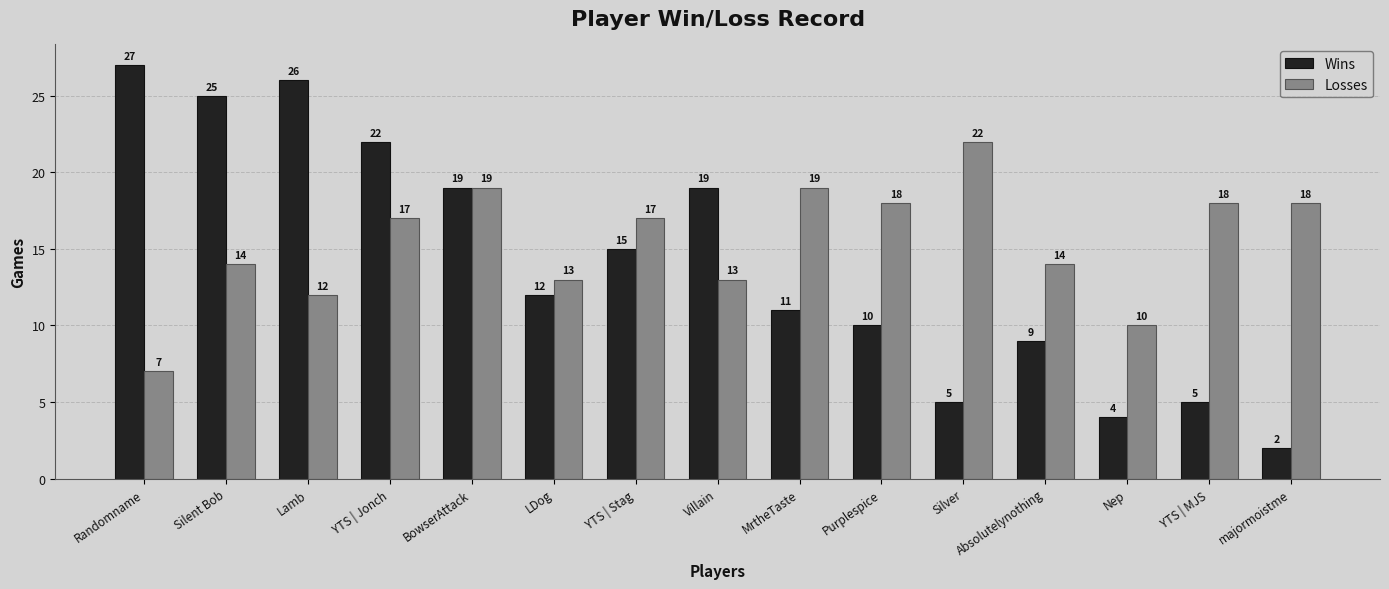

Which series changed the most between Lamb and Villain?

Wins